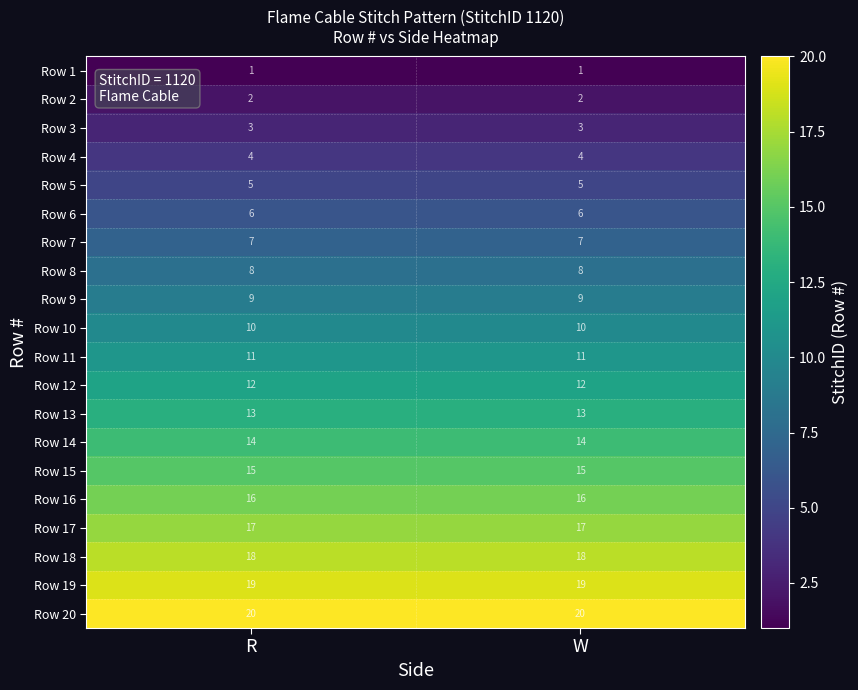

The Row 17 series shows 29 at R. True or false?

False